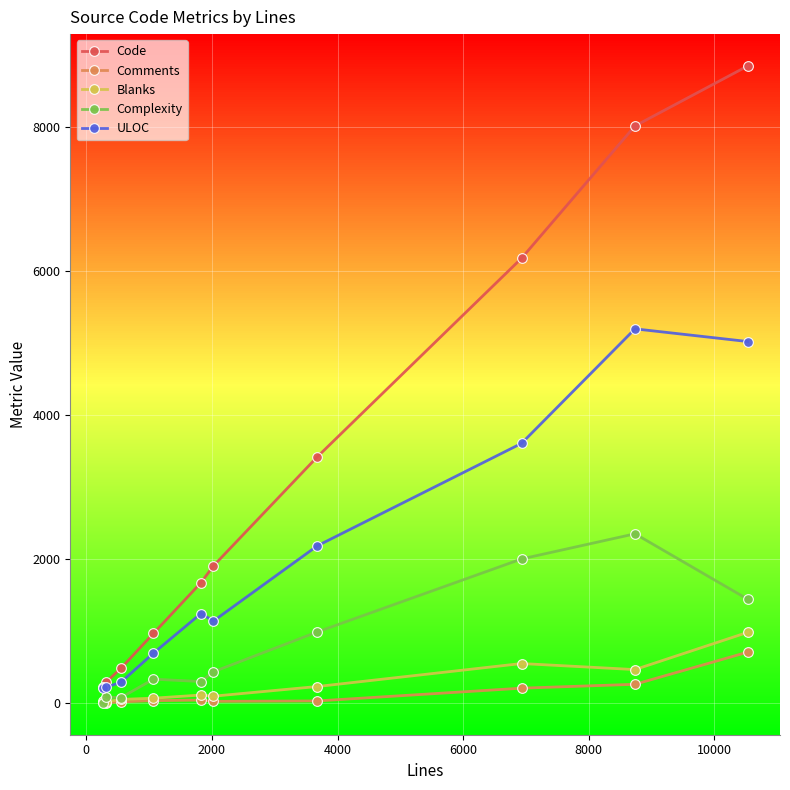

True or false: Complexity has more than 0 interior local peaks.

True